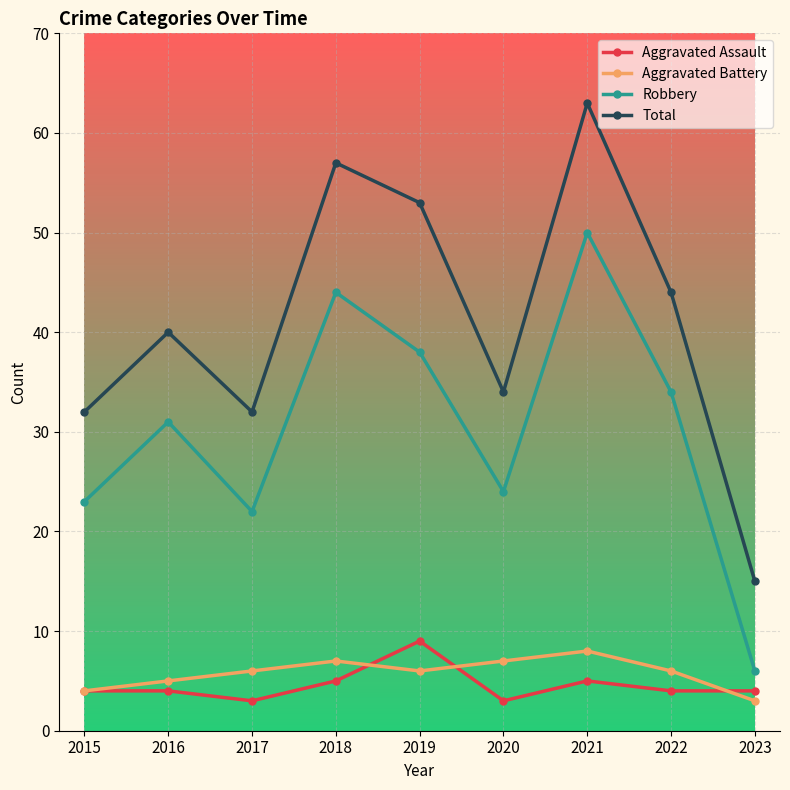

Where is Total nearest to the value 39?

2016